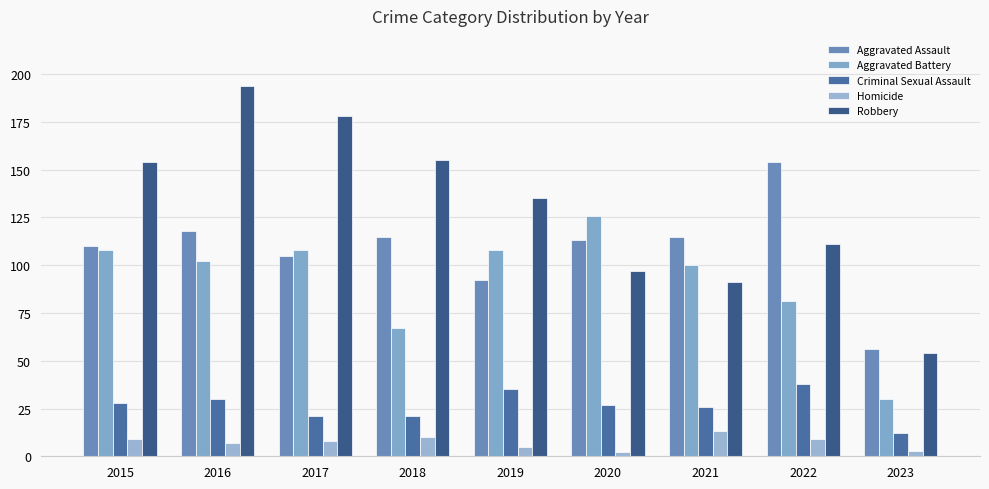

How many data points does each series have?

9